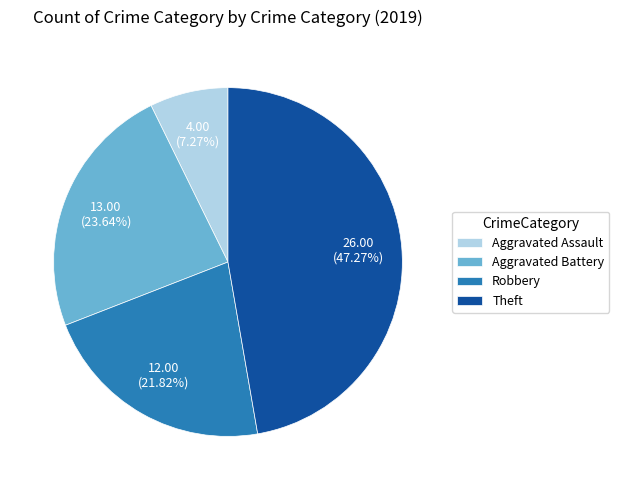

What percentage is NOT represented by Aggravated Battery?

76.4%